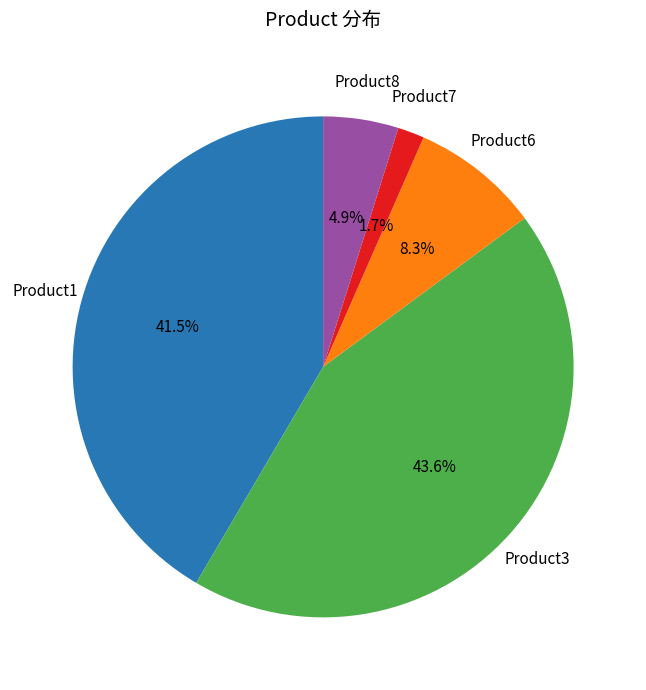

Does any single category account for the majority?

No